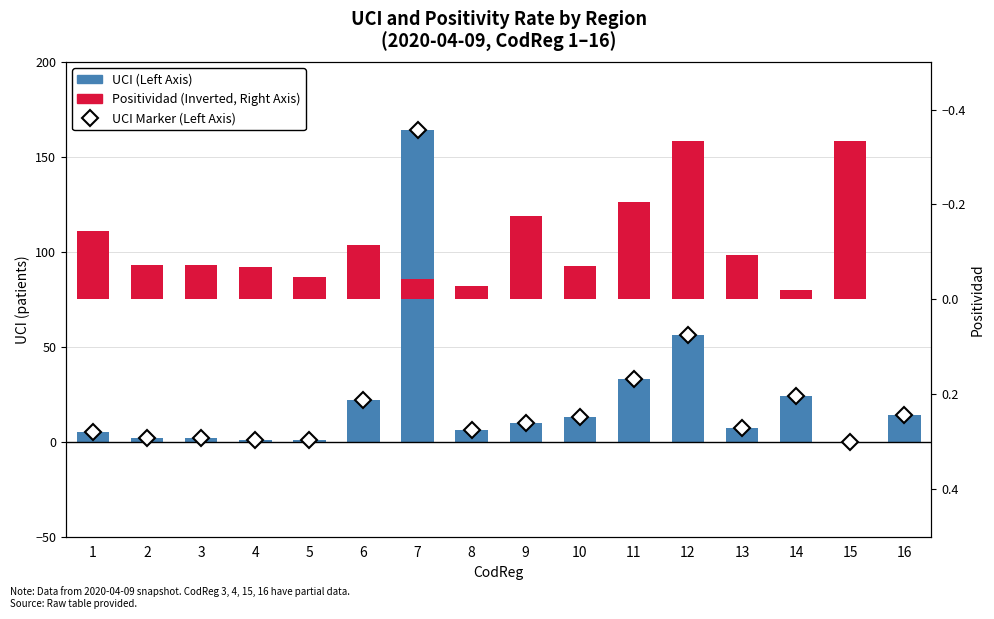

What is the maximum value for UCI (Left Axis)?

164.0